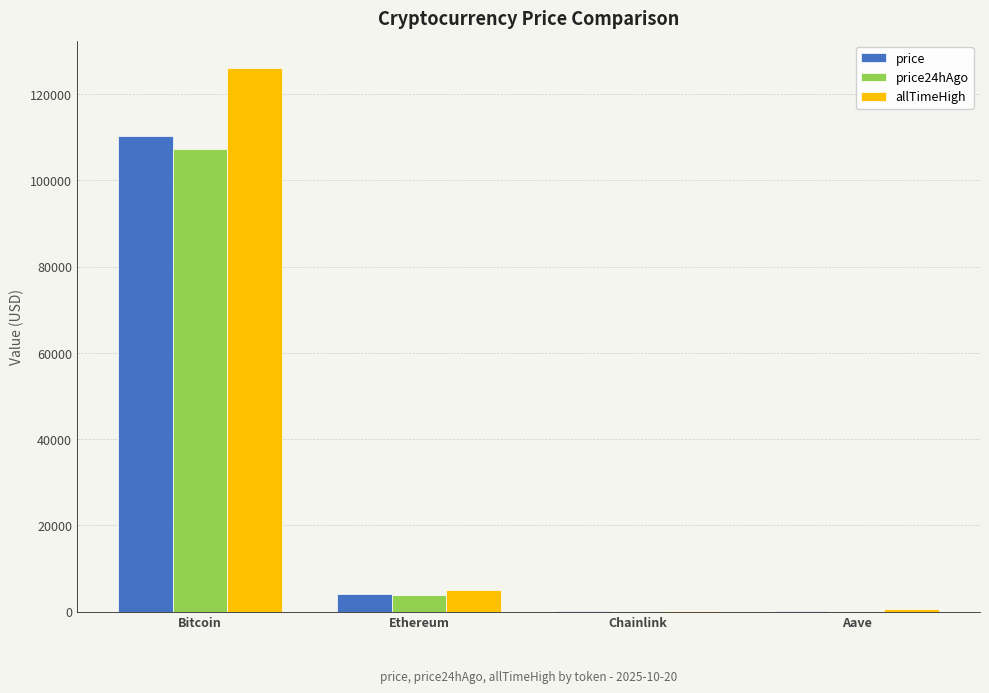

At which category is the sum across all series the highest?

Bitcoin